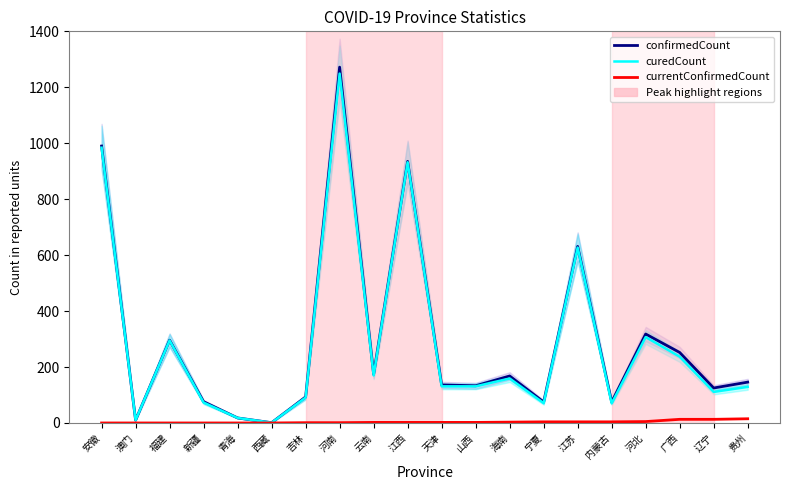

What is the label of the 8th point from the right?

海南